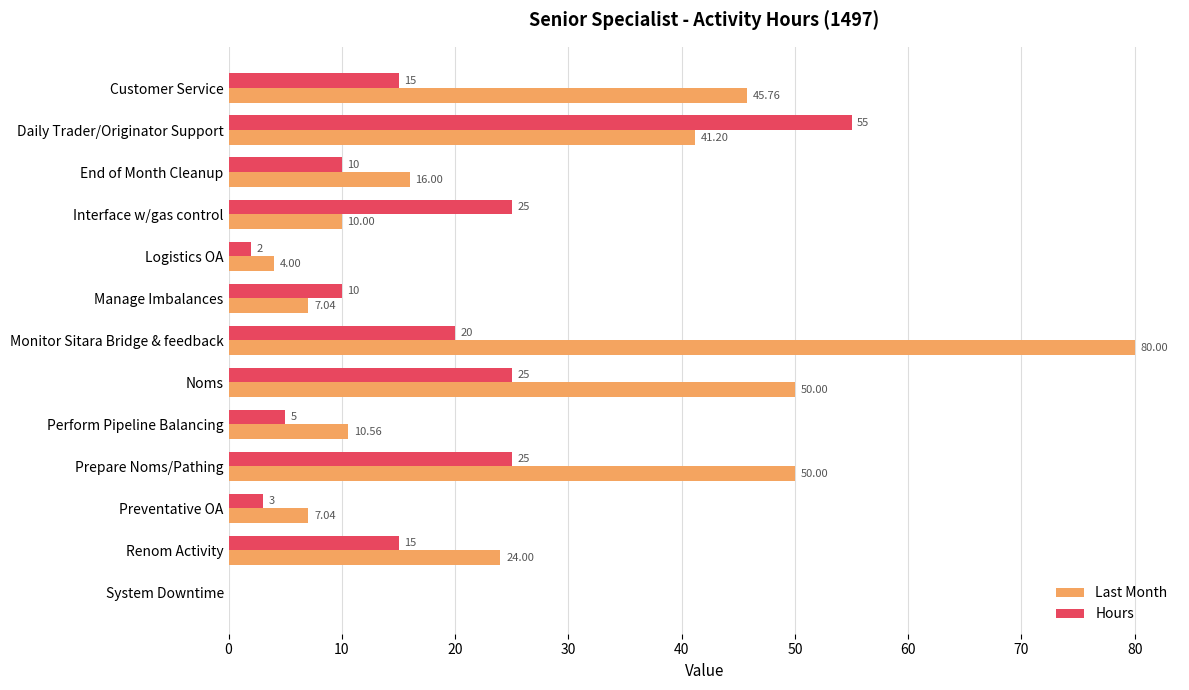

Which category has the highest value in the Hours series?

Daily Trader/Originator Support